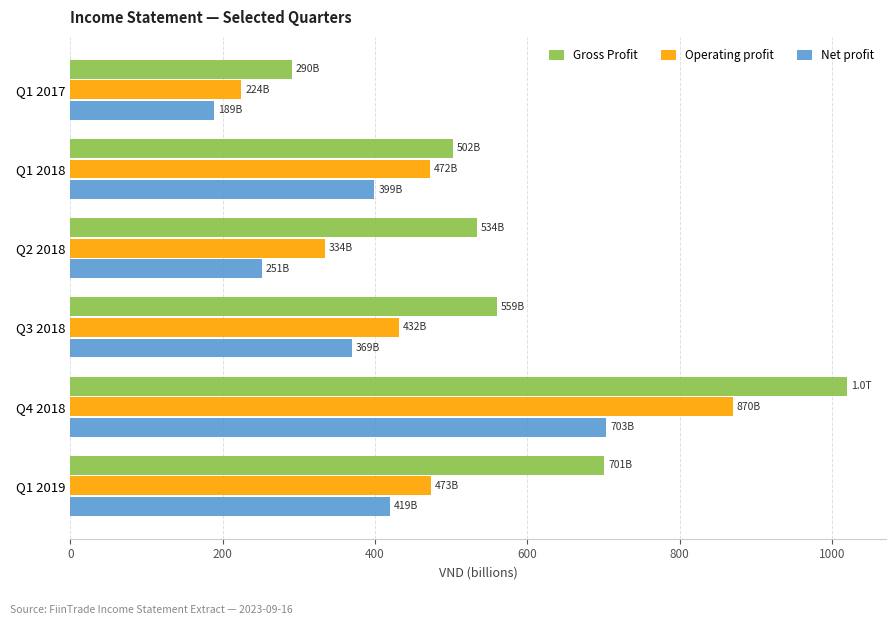

List the series in order of their overall mean, highest first.

Gross Profit, Operating profit, Net profit